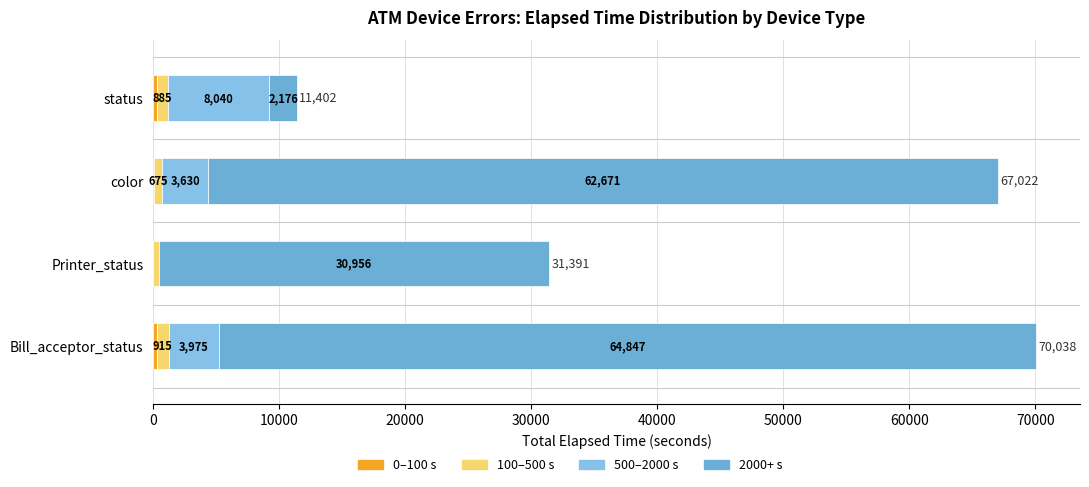

How many categories are shown in the chart?

4